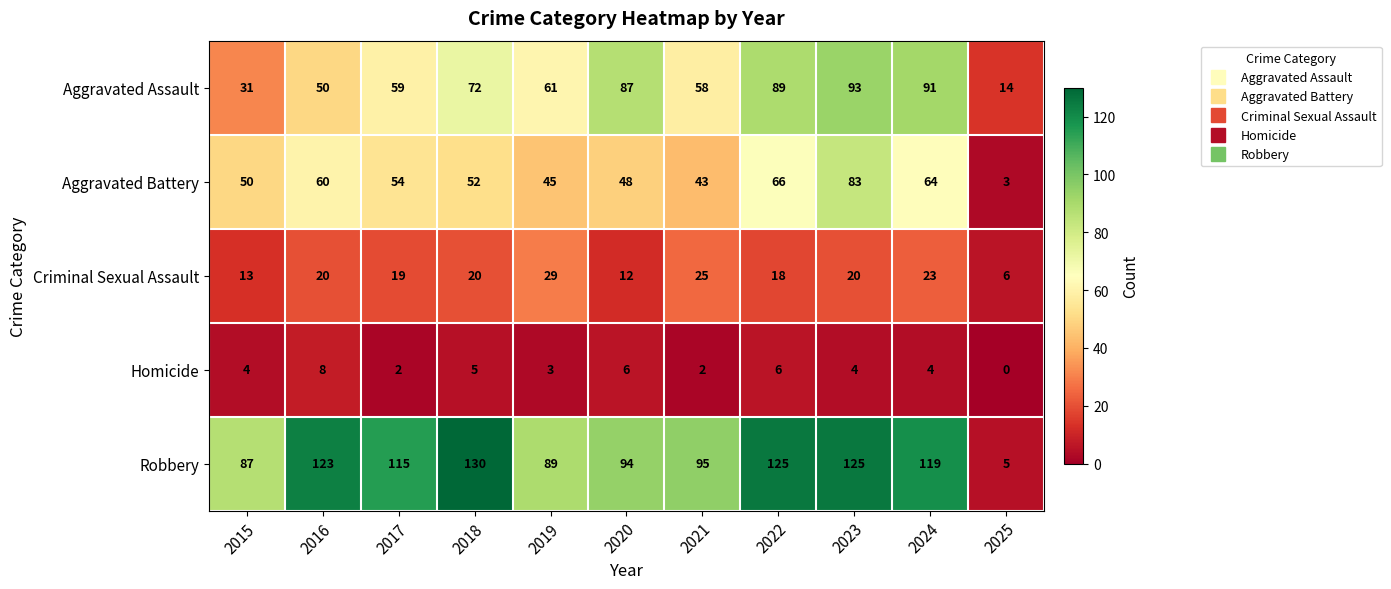

At which category does the chart reach its minimum across all series?

2025